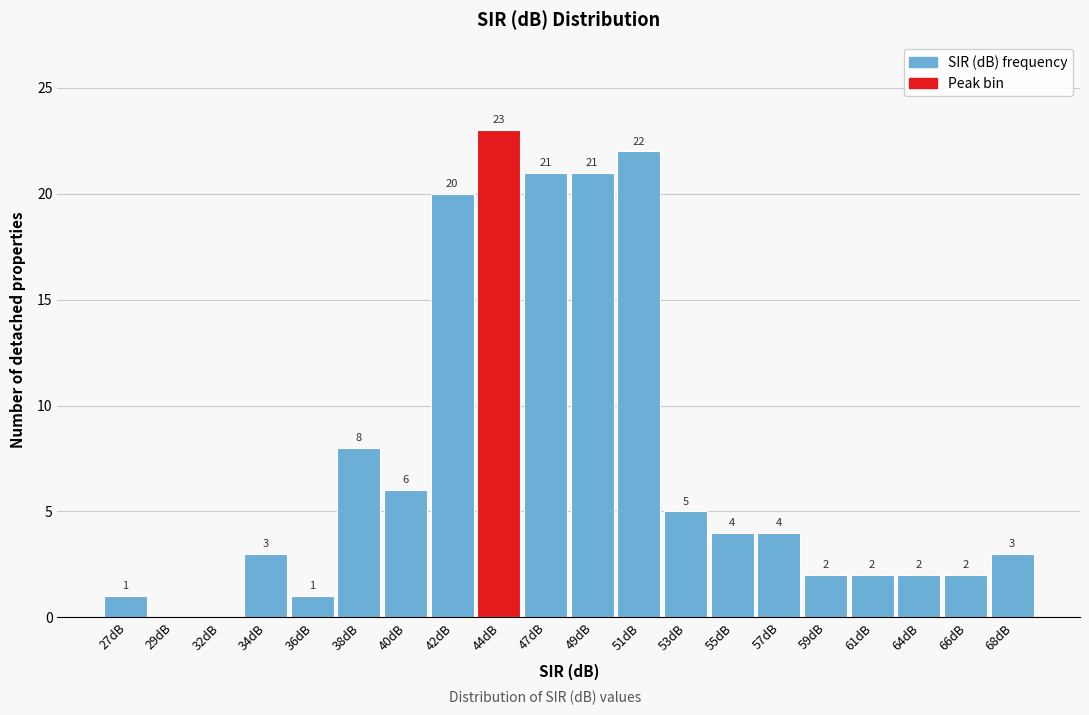

Reading left to right, extract all data points from this chart.

27dB=1	29dB=0	32dB=0	34dB=3	36dB=1	38dB=8	40dB=6	42dB=20	44dB=23	47dB=21	49dB=21	51dB=22	53dB=5	55dB=4	57dB=4	59dB=2	61dB=2	64dB=2	66dB=2	68dB=3